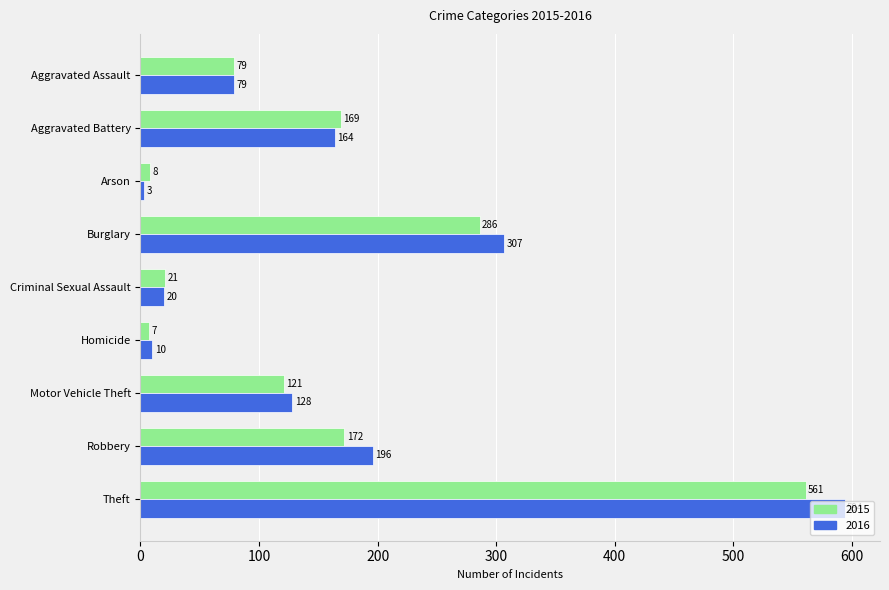

Which series has the largest total across all categories?

2016